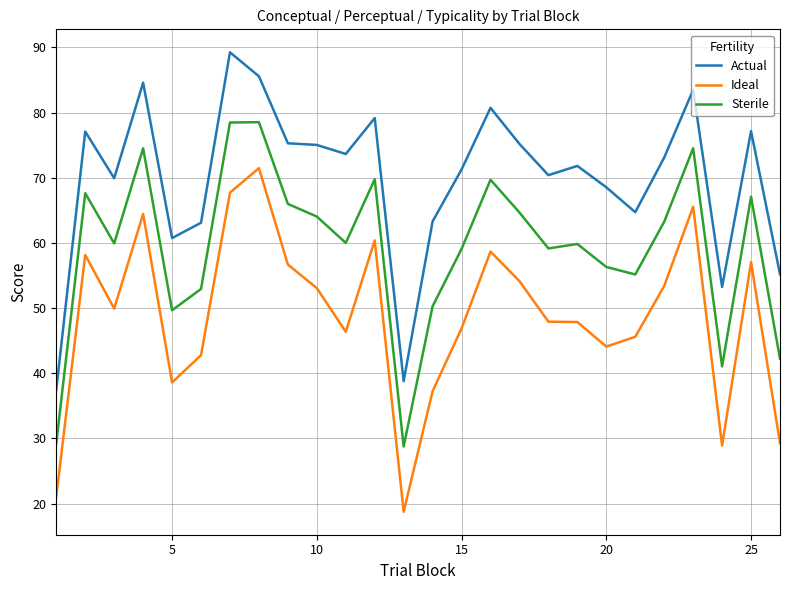

True or false: Ideal and Sterile cross at least once.

False